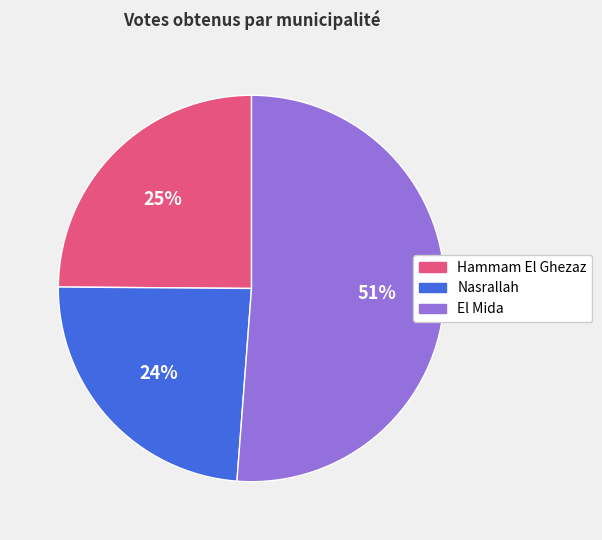

Is it true that Nasrallah is 24% of the pie?

True